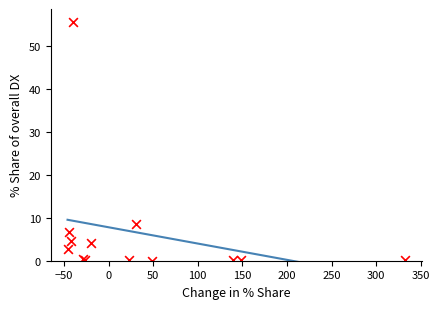

What Y value in the scatter plot is closest to 27?

8.6